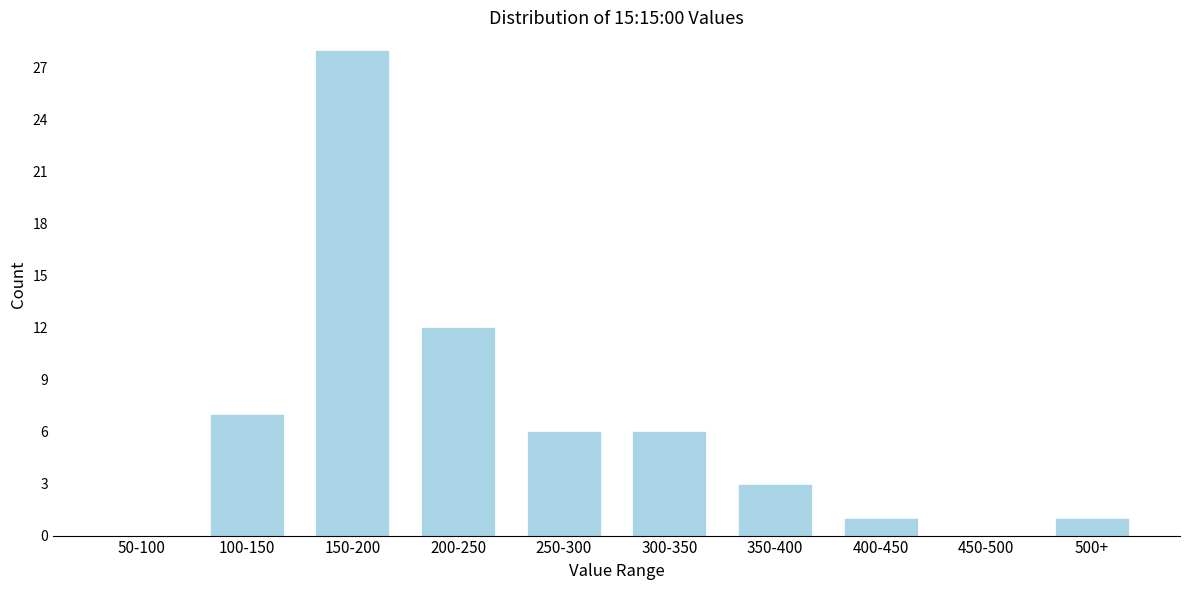

Reading right to left, list all the values displayed in this chart.

500+=1	450-500=0	400-450=1	350-400=3	300-350=6	250-300=6	200-250=12	150-200=28	100-150=7	50-100=0